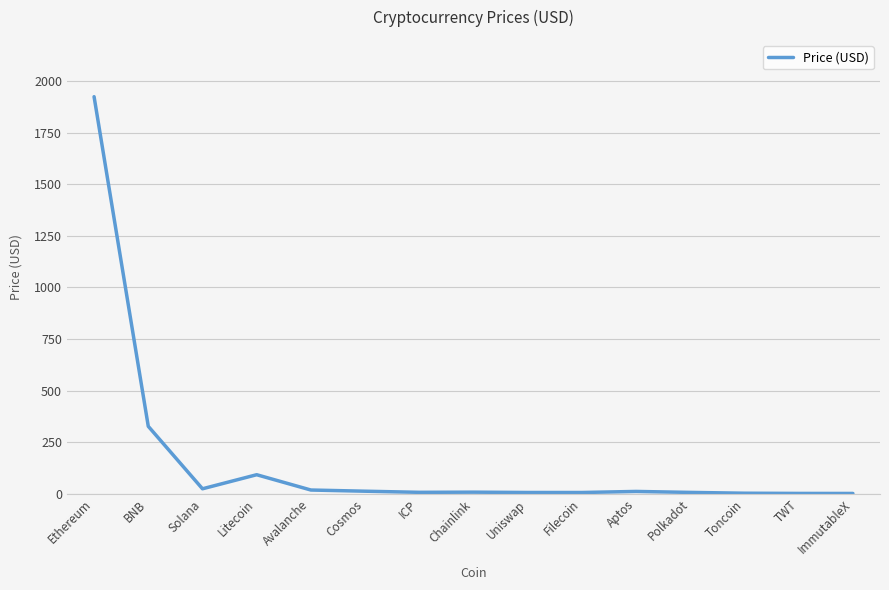

What is the difference between the second highest and second lowest values?

325.3